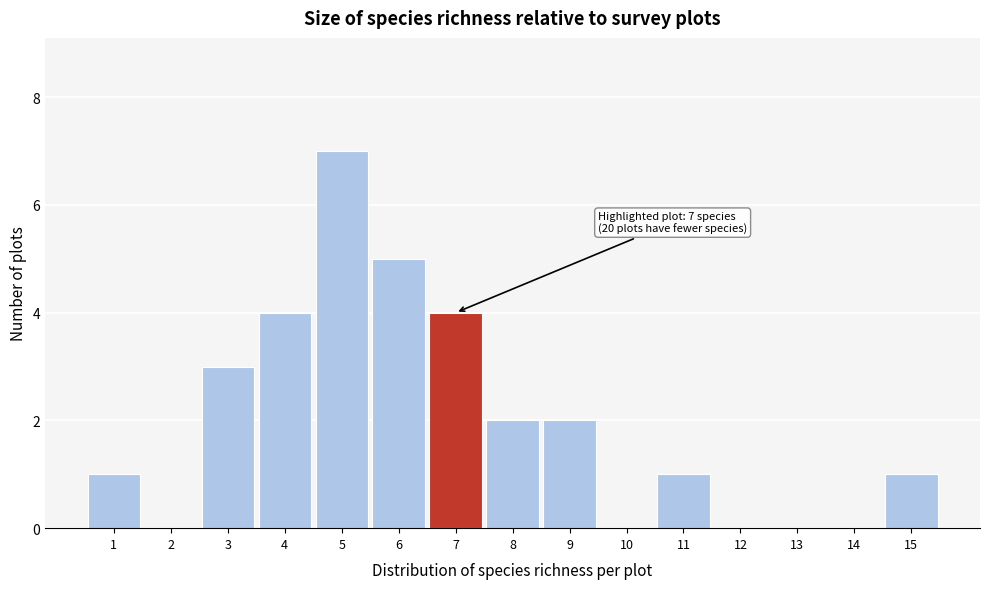

Which range on the x-axis has the tallest bar?

4.5 to 5.5